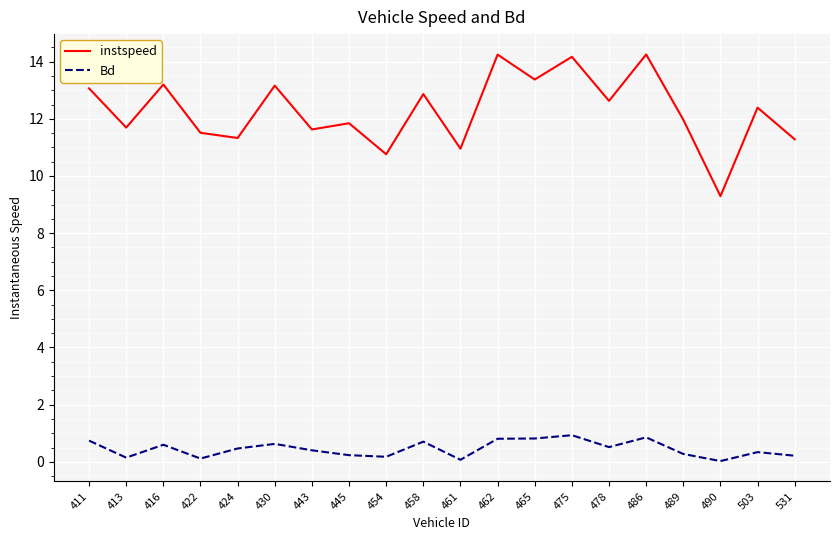

Is this an area chart (filled region under the line)?

No